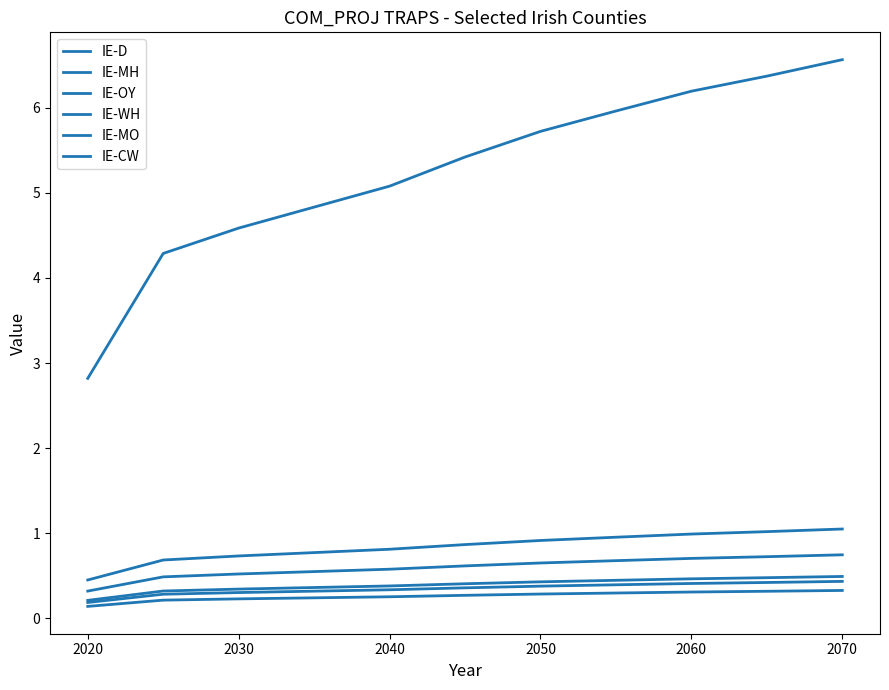

How many lines are shown in the chart?

6